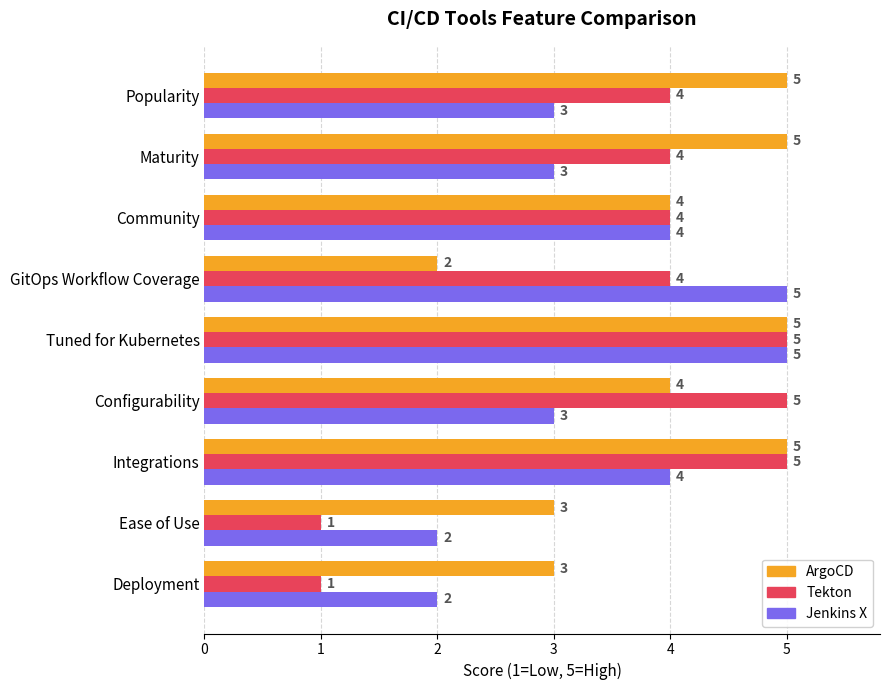

Which series has the largest range (max minus min)?

Tekton